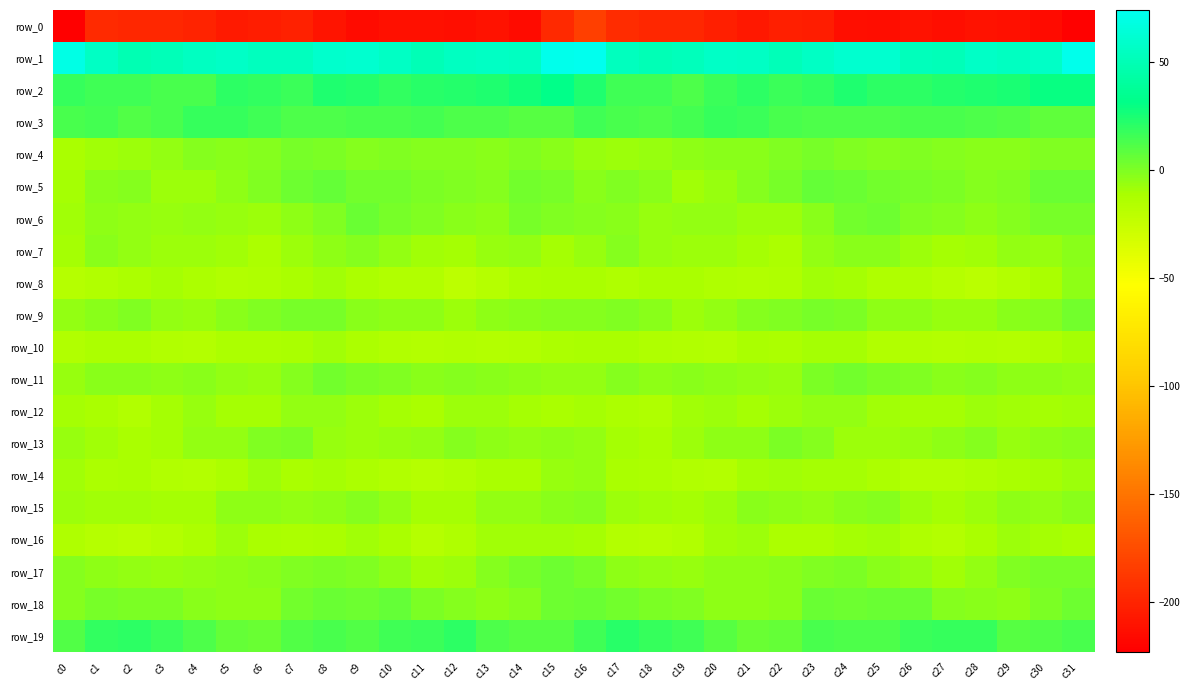

The value of row_5 at c1 is -3.3. True or false?

True